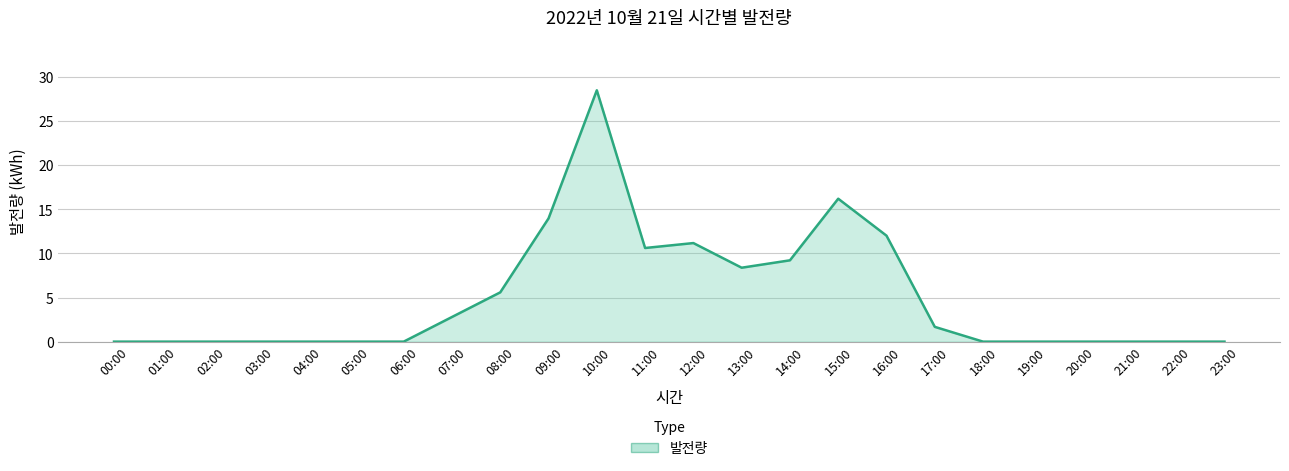

What is the maximum value shown in the chart?

28.5